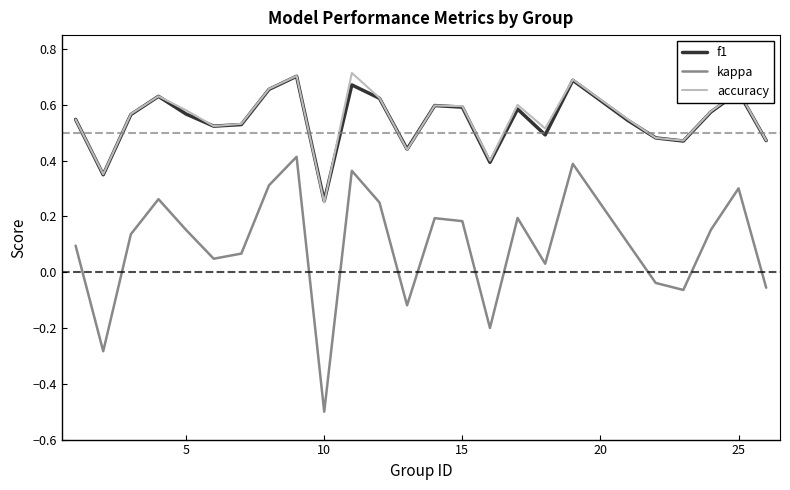

True or false: kappa and f1 cross at least once.

False